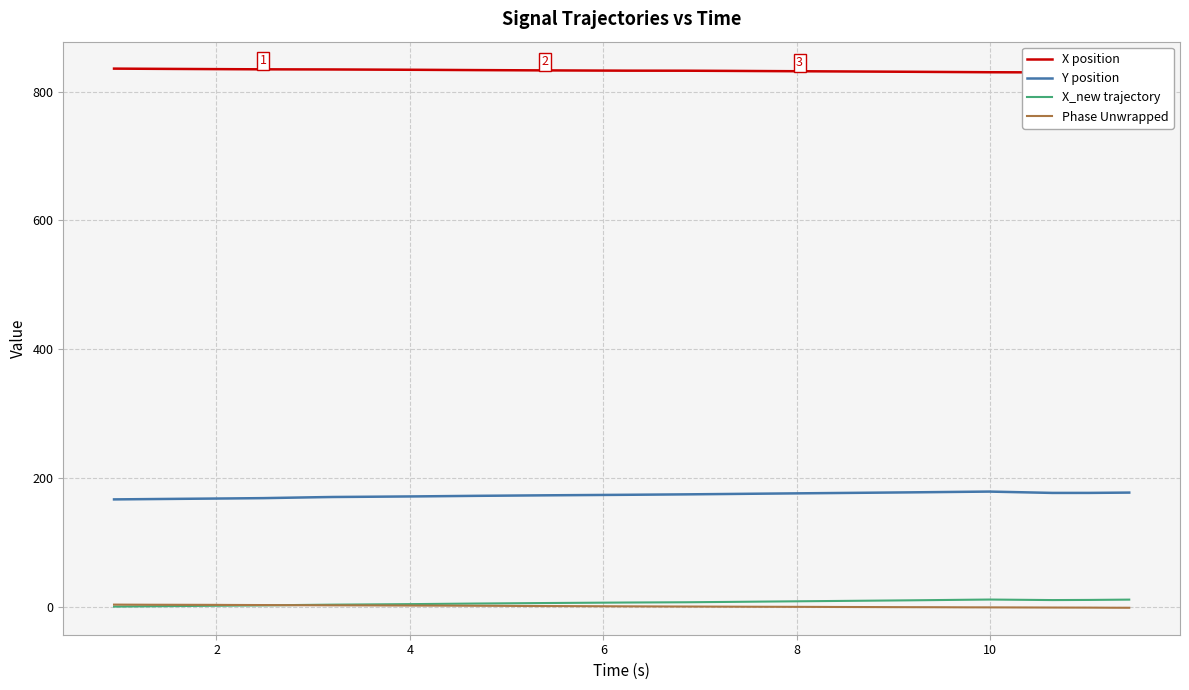

Reading right to left, transcribe all the data shown in this chart.

X position: 829.5	829.6	829.8	830.0	830.1	830.2	830.2	830.4	830.7	830.9	831.1	831.3	831.5	831.6	831.8	832.1	832.2	832.4	832.6	832.6	832.7	832.7	832.9	833.0	833.1	833.3	833.4	833.6	833.8	834.0	834.4	834.5	834.6	834.7	834.8	835.0	835.1	835.4	835.6	835.9
Y position: 177.1	176.9	176.7	176.6	177.4	178.2	178.7	178.4	177.9	177.5	177.3	176.9	176.5	176.3	176.0	175.5	175.3	175.0	174.4	174.2	174.0	173.7	173.4	173.1	172.9	172.6	172.3	172.1	171.7	171.2	170.6	170.3	170.0	169.1	168.5	168.0	167.9	167.3	167.1	166.6
X_new trajectory: 10.9	10.7	10.4	10.2	10.5	10.8	11.0	10.6	10.1	9.8	9.6	9.1	8.7	8.5	8.3	7.8	7.6	7.3	6.7	6.6	6.5	6.3	6.0	5.7	5.5	5.3	5.0	4.8	4.4	3.9	3.3	3.0	2.8	2.3	1.9	1.5	1.3	0.8	0.5	0.0
Phase Unwrapped: -1.8	-1.7	-1.6	-1.5	-1.4	-1.3	-1.2	-1.1	-1.0	-0.9	-0.8	-0.7	-0.6	-0.5	-0.4	-0.2	-0.2	-0.1	0.1	0.2	0.3	0.4	0.6	0.8	0.8	1.0	1.2	1.3	1.5	1.6	1.9	2.0	2.1	2.2	2.4	2.6	2.7	2.8	2.9	3.1